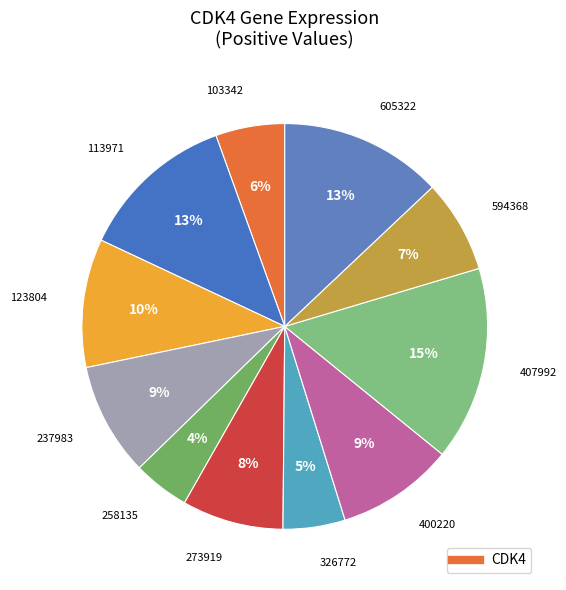

Which slice is the largest?

407992